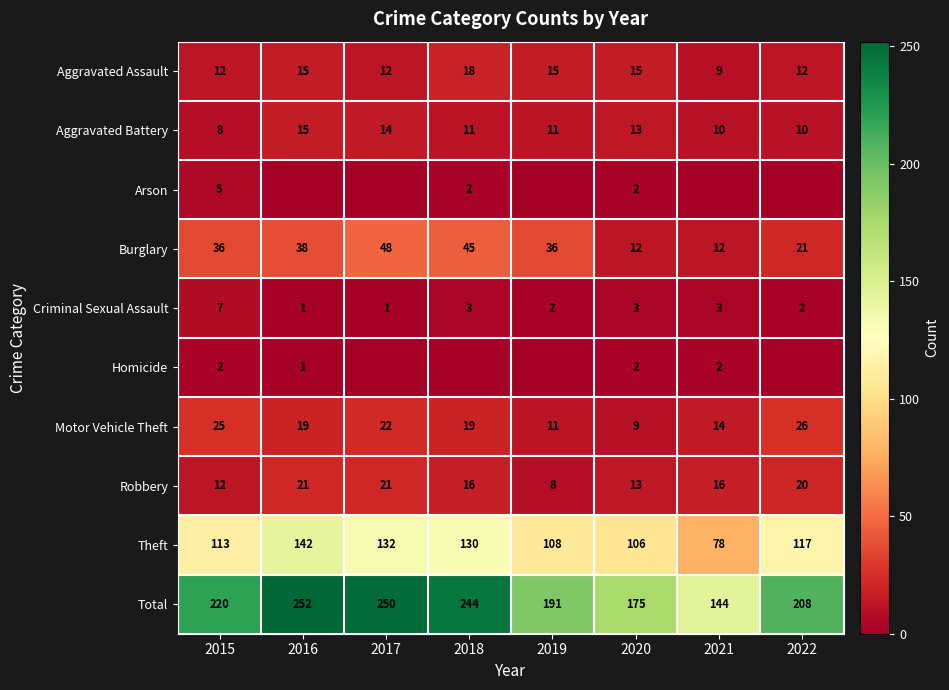

Is the value of Burglary at 2020 greater than the value of Motor Vehicle Theft at 2020?

Yes